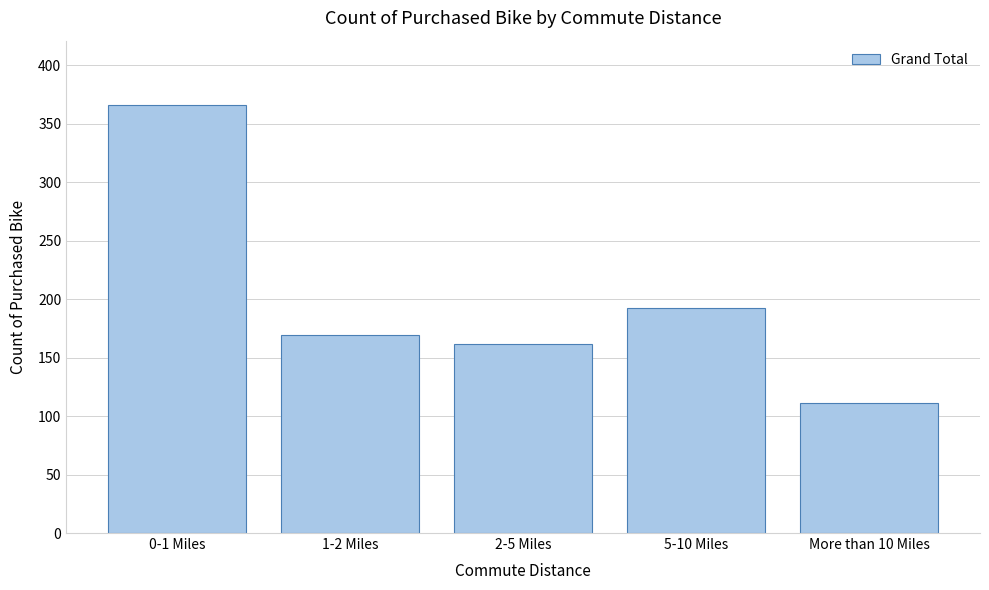

Reading right to left, extract all data points from this chart.

111	192	162	169	366